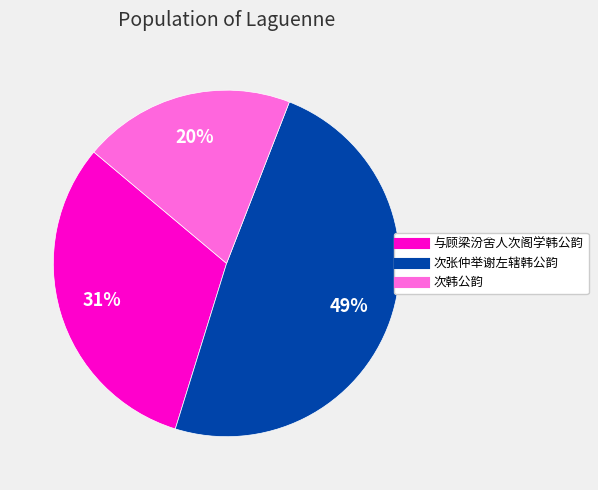

Between 次张仲举谢左辖韩公韵 and 与顾梁汾舍人次阁学韩公韵, which is larger?

次张仲举谢左辖韩公韵